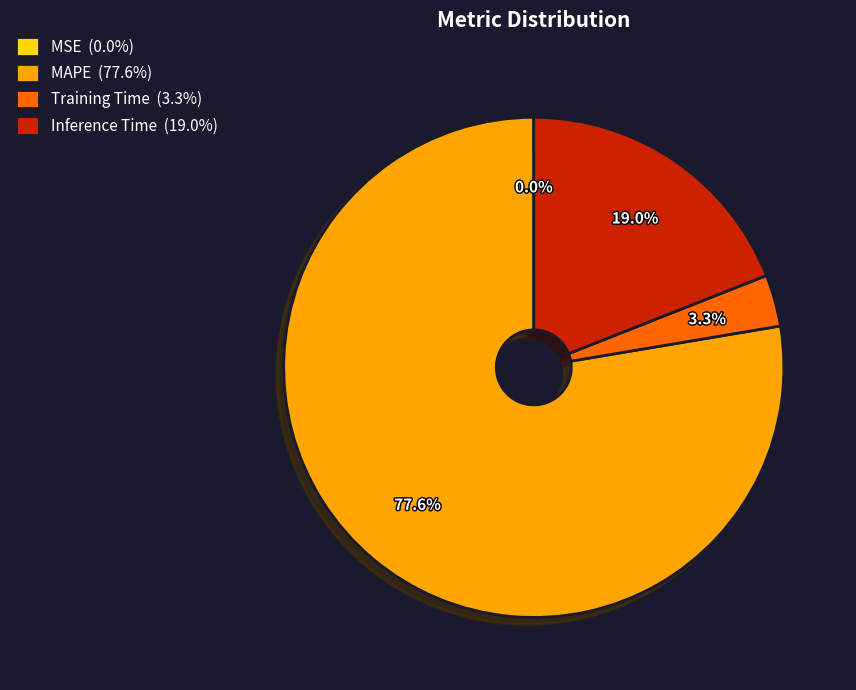

Between MAPE (77.6%) and Inference Time (19.0%), which is larger?

MAPE (77.6%)